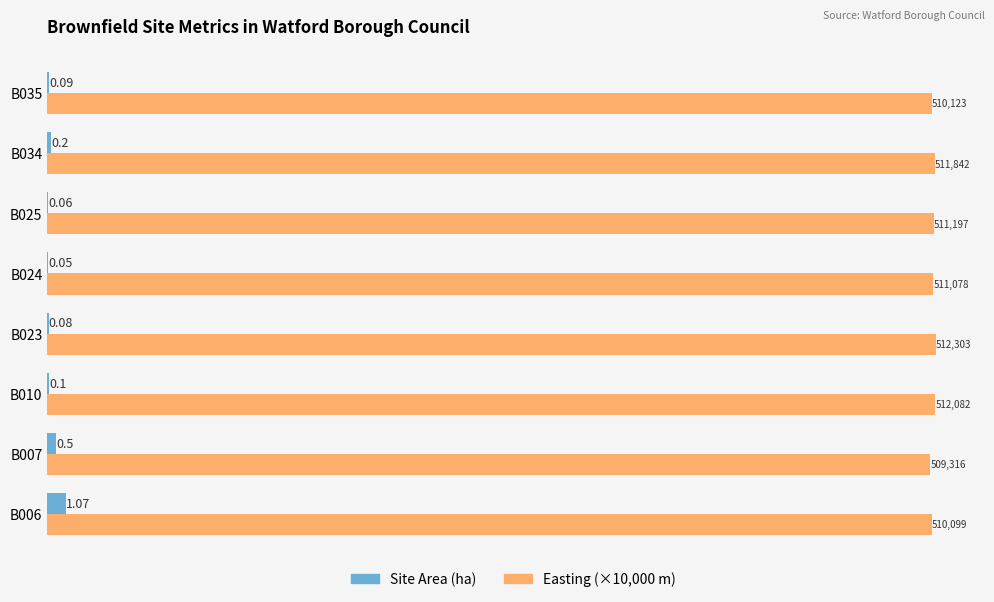

Which series has the largest total across all categories?

Easting (×10,000 m)